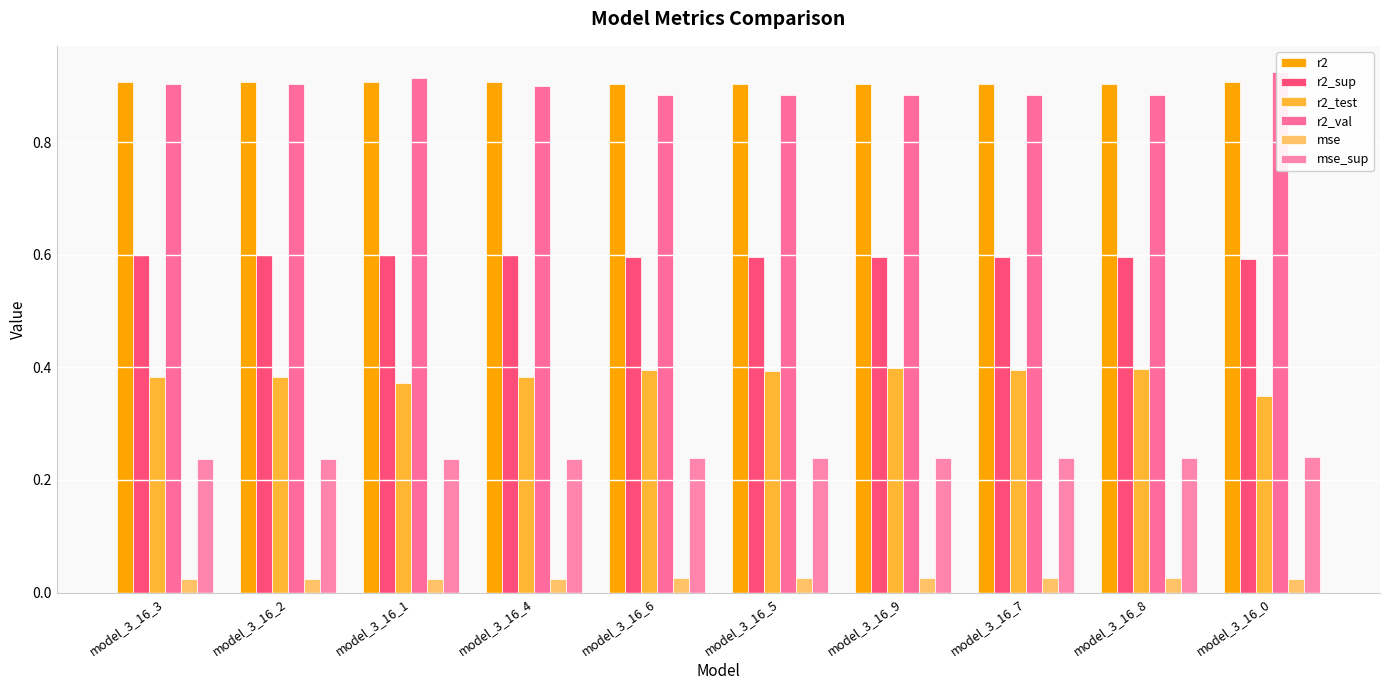

Reading left to right, list all the values displayed in this chart.

r2: 0.9	0.9	0.9	0.9	0.9	0.9	0.9	0.9	0.9	0.9
r2_sup: 0.6	0.6	0.6	0.6	0.6	0.6	0.6	0.6	0.6	0.6
r2_test: 0.4	0.4	0.4	0.4	0.4	0.4	0.4	0.4	0.4	0.3
r2_val: 0.9	0.9	0.9	0.9	0.9	0.9	0.9	0.9	0.9	0.9
mse: 0.0	0.0	0.0	0.0	0.0	0.0	0.0	0.0	0.0	0.0
mse_sup: 0.2	0.2	0.2	0.2	0.2	0.2	0.2	0.2	0.2	0.2